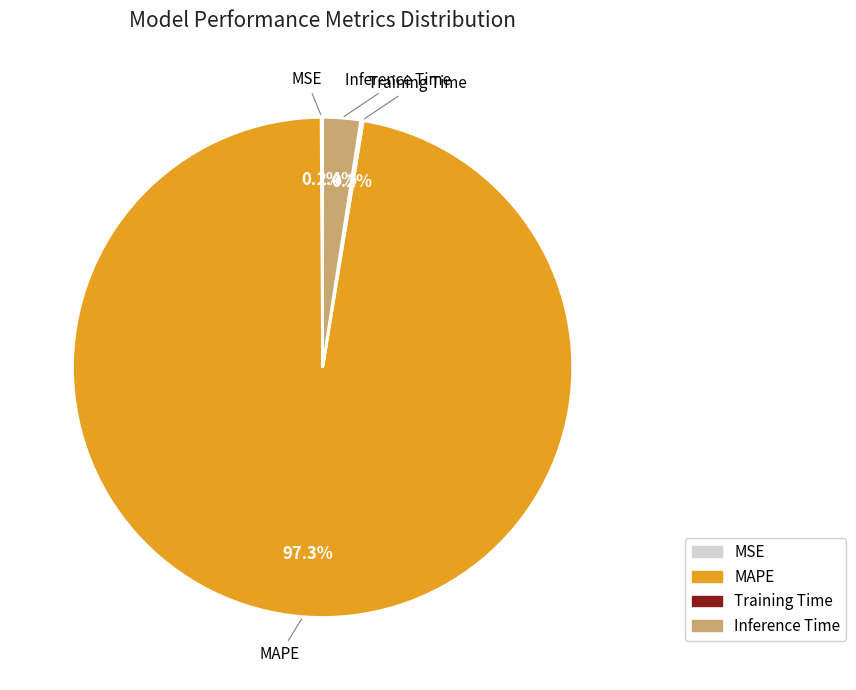

How much of the chart is everything except MAPE?

2.7%